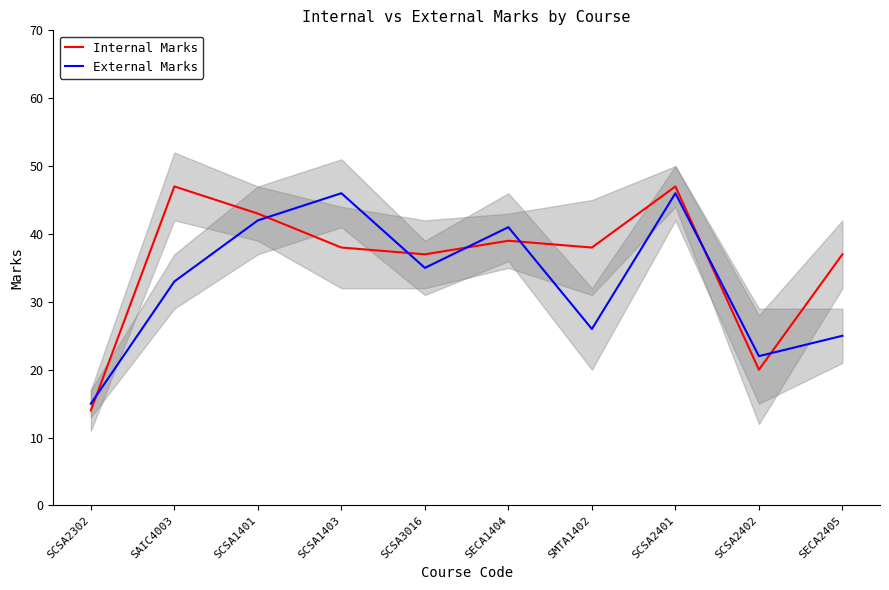

What is the greatest value displayed?

47